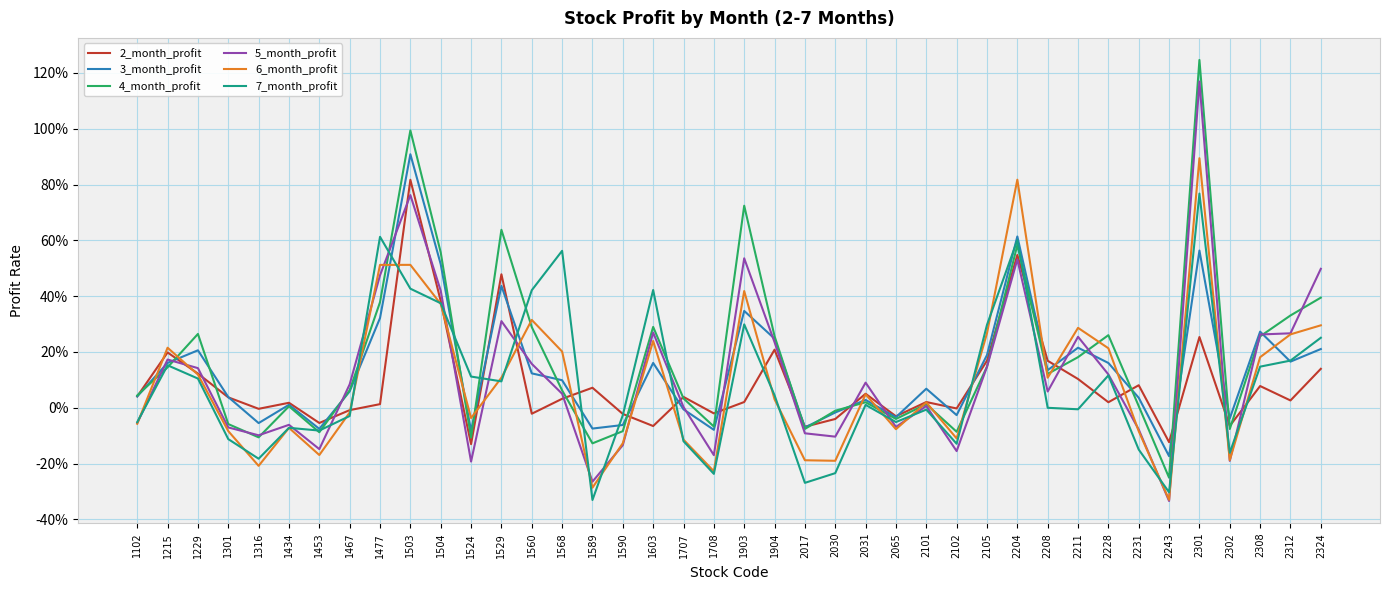

Which series has the widest spread of values?

5_month_profit